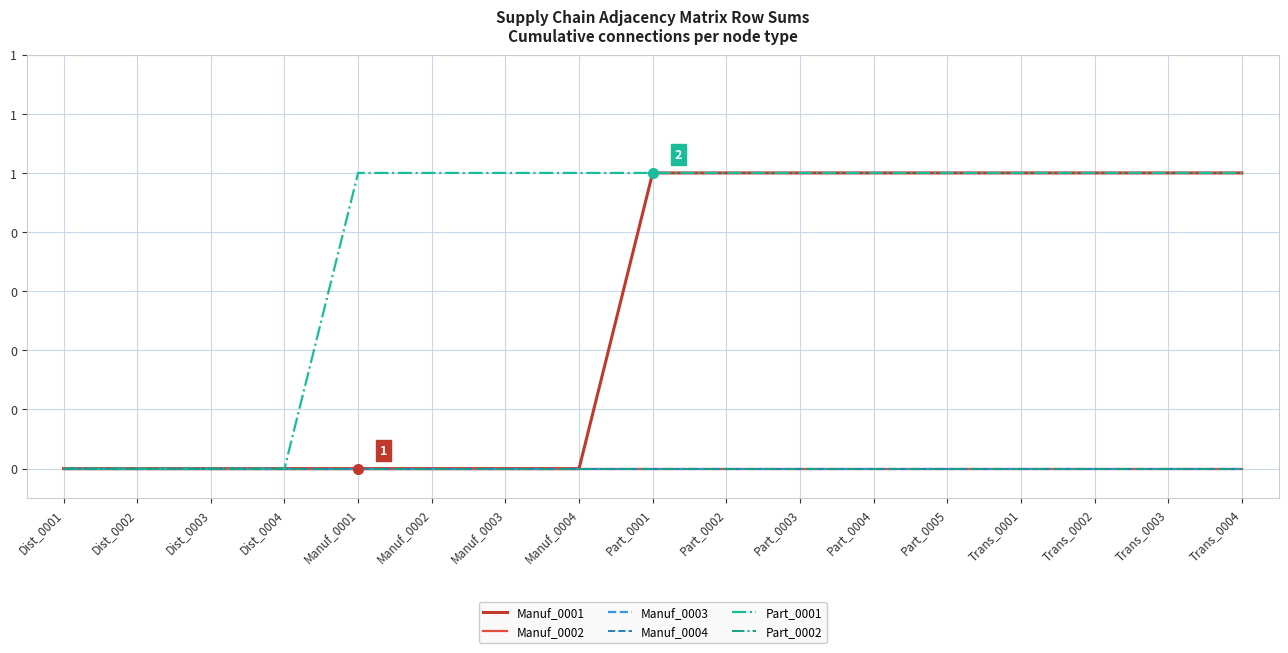

At which category is the sum across all series the highest?

Part_0001